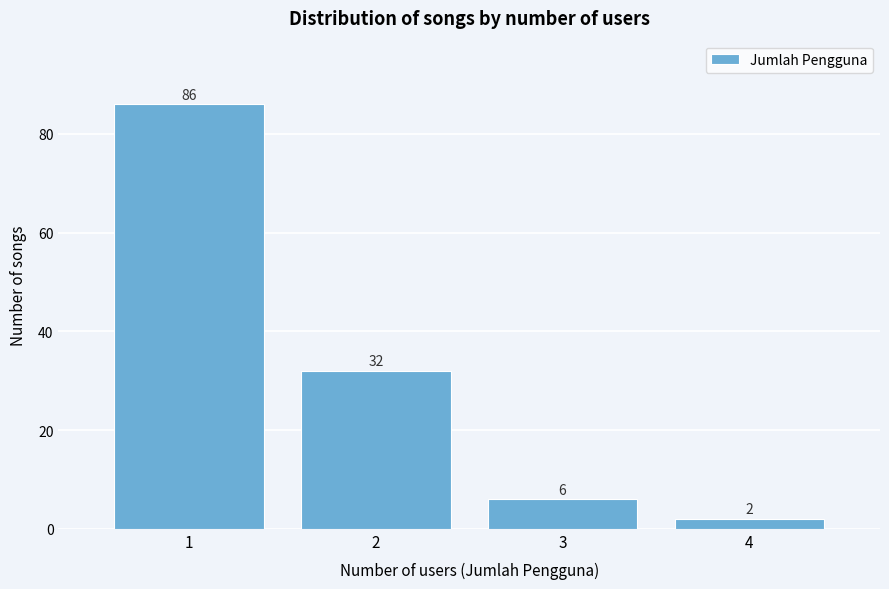

Reading left to right, extract all data points from this chart.

86	32	6	2